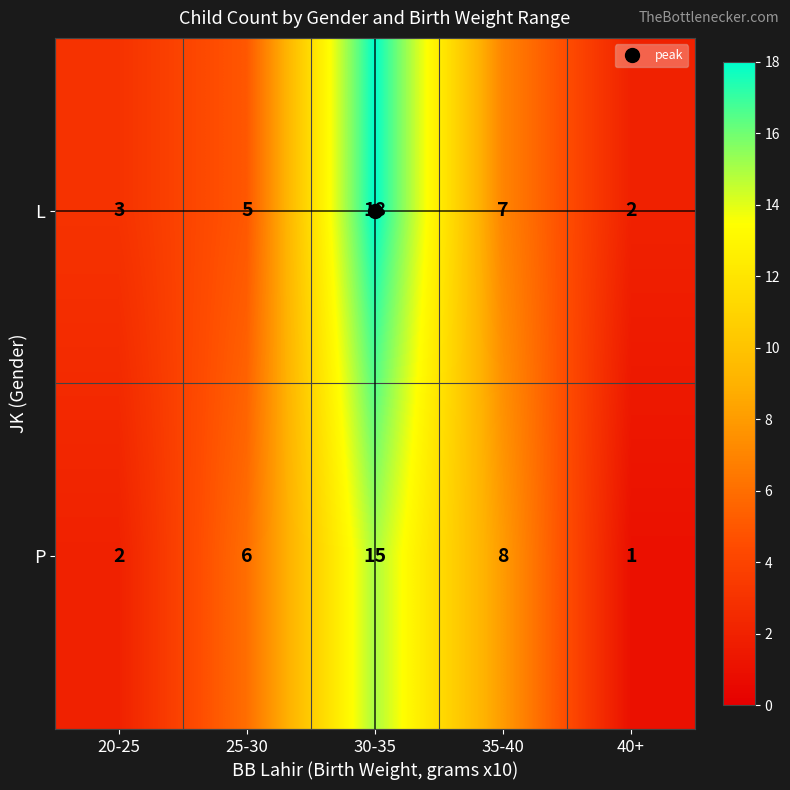

Which series has the widest spread of values?

L